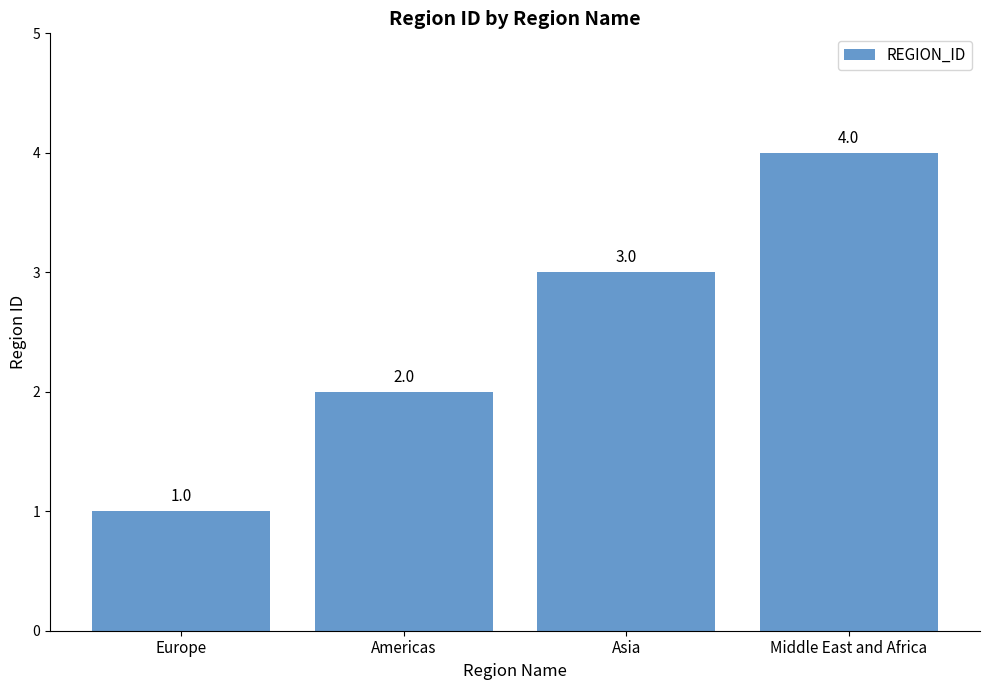

How many series are shown in this chart?

1